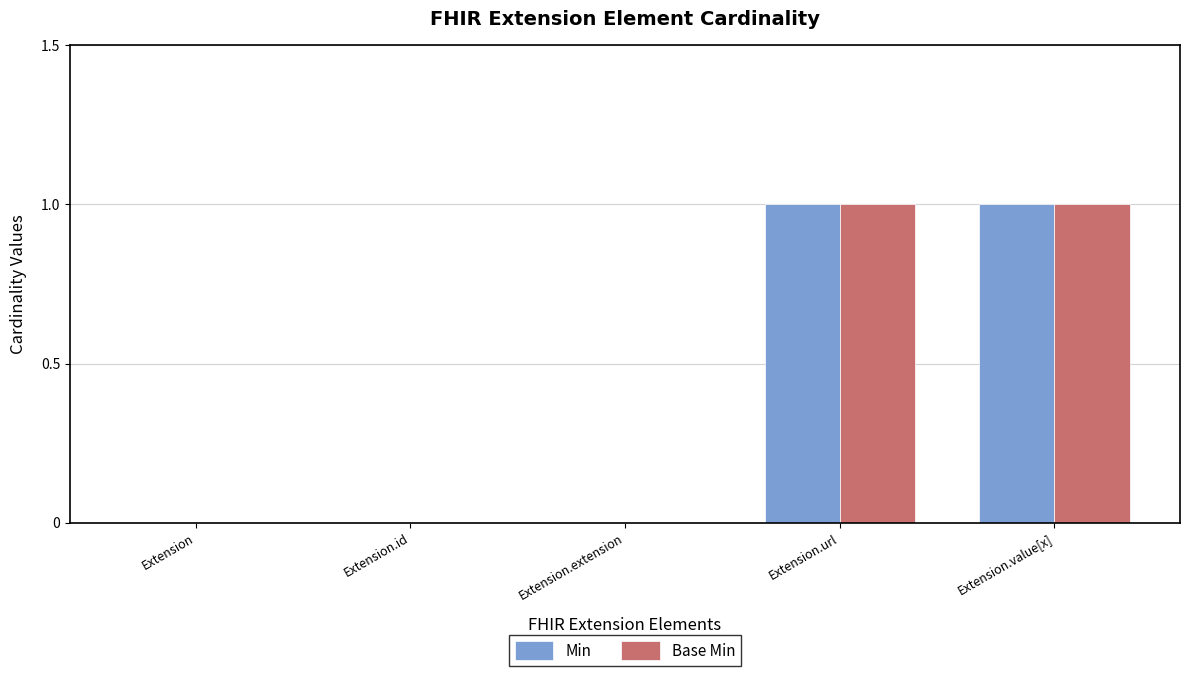

The value of Min at Extension.value[x] is 1. True or false?

True